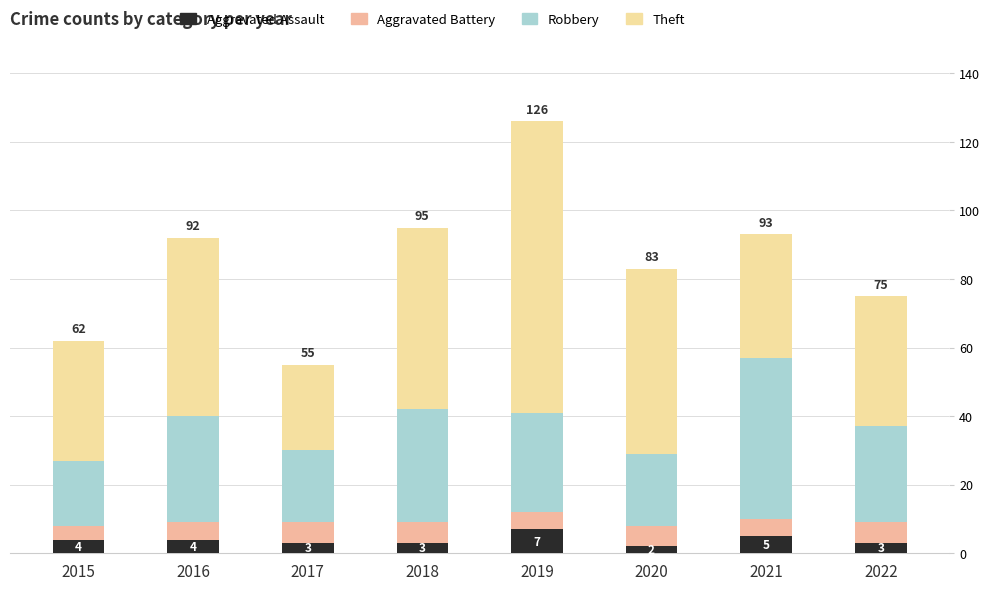

What is the maximum value for Aggravated Assault?

7